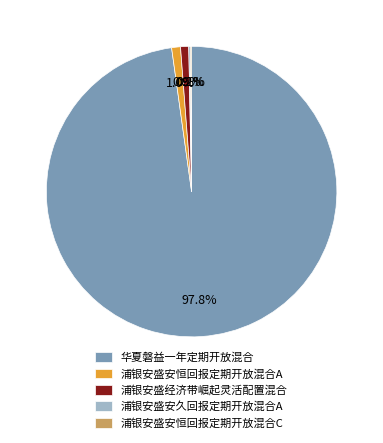

How much of the chart is everything except 华夏磐益一年定期开放混合?

2.2%